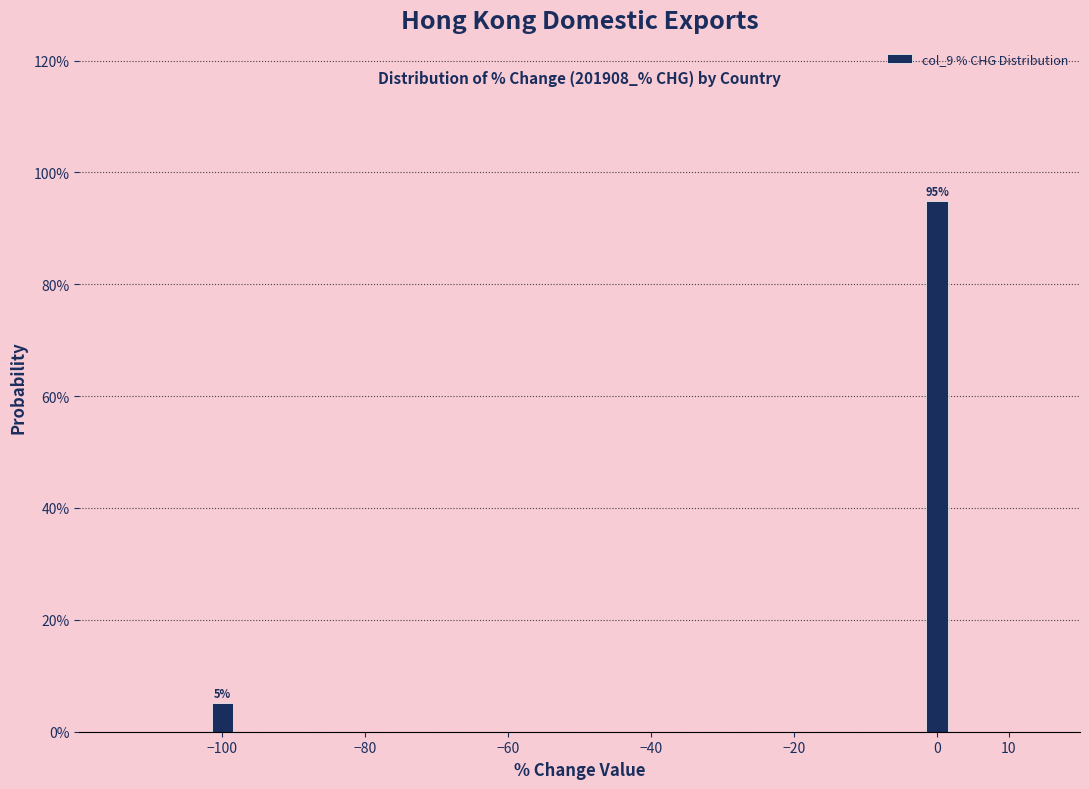

Rank the categories by value from highest to lowest.

0, −100